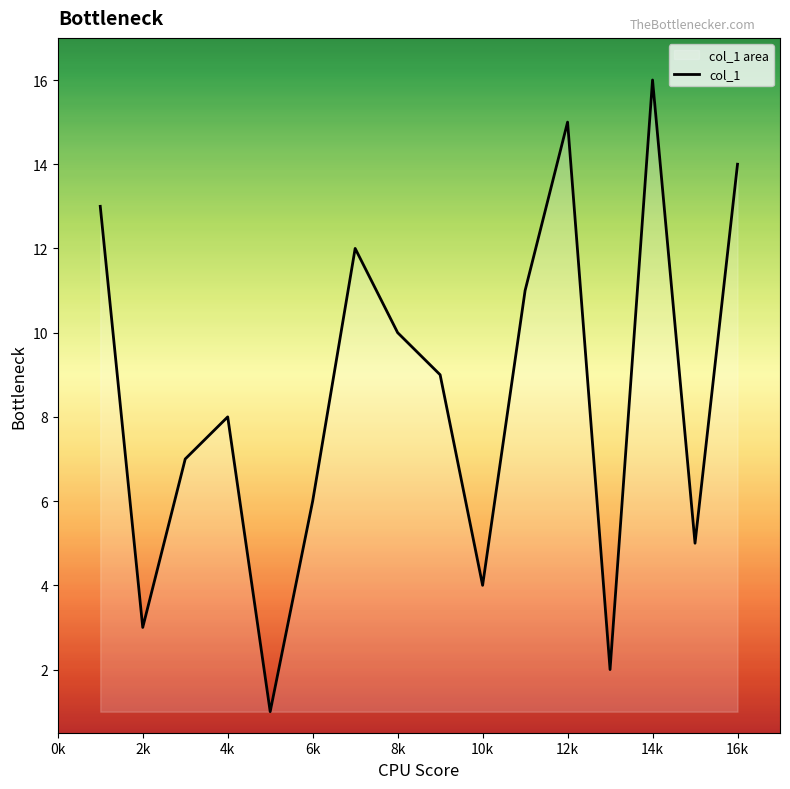

Between 16k and 2k, which is larger?

16k